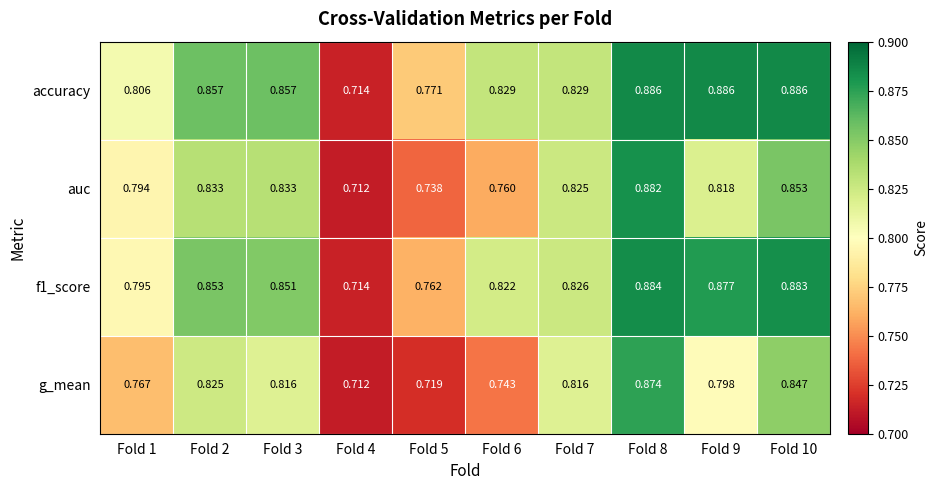

Which series has the widest spread of values?

accuracy